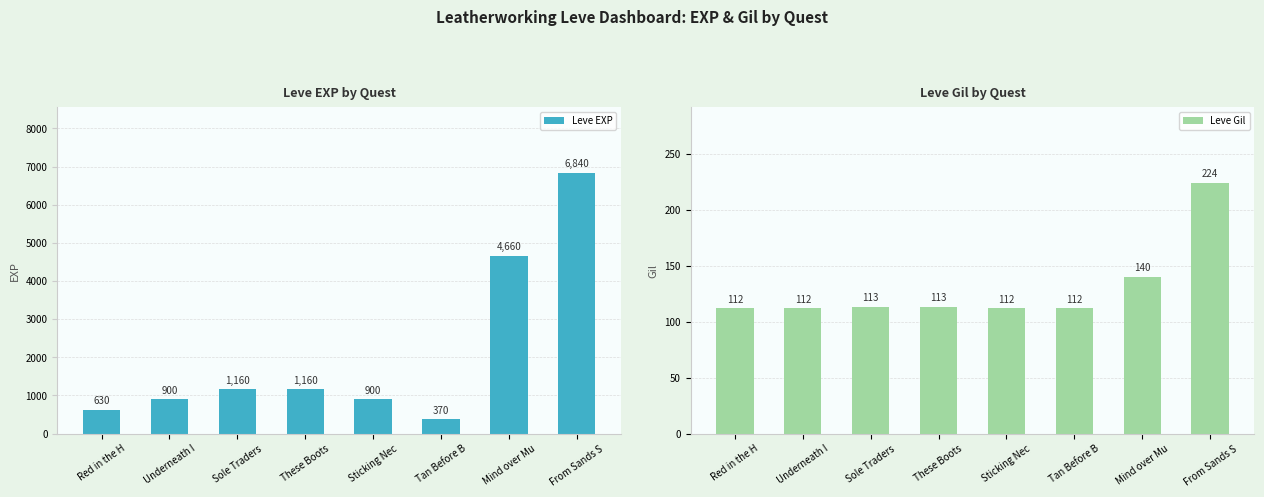

What is the smallest value displayed?

112